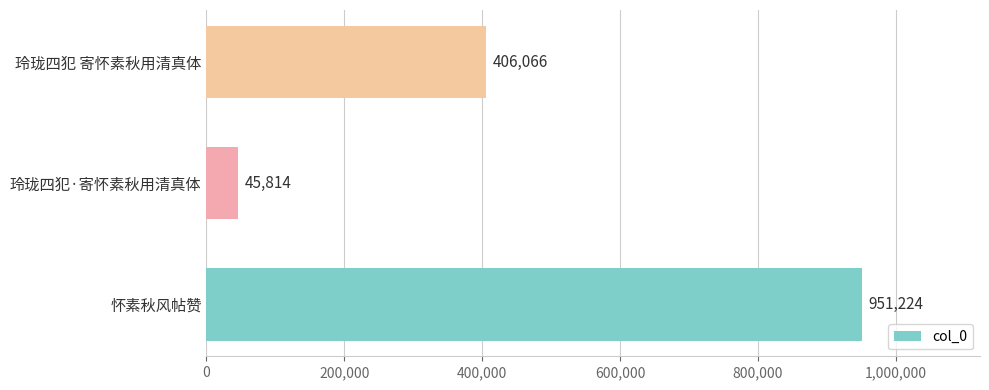

What is the sum of all values?

1403104